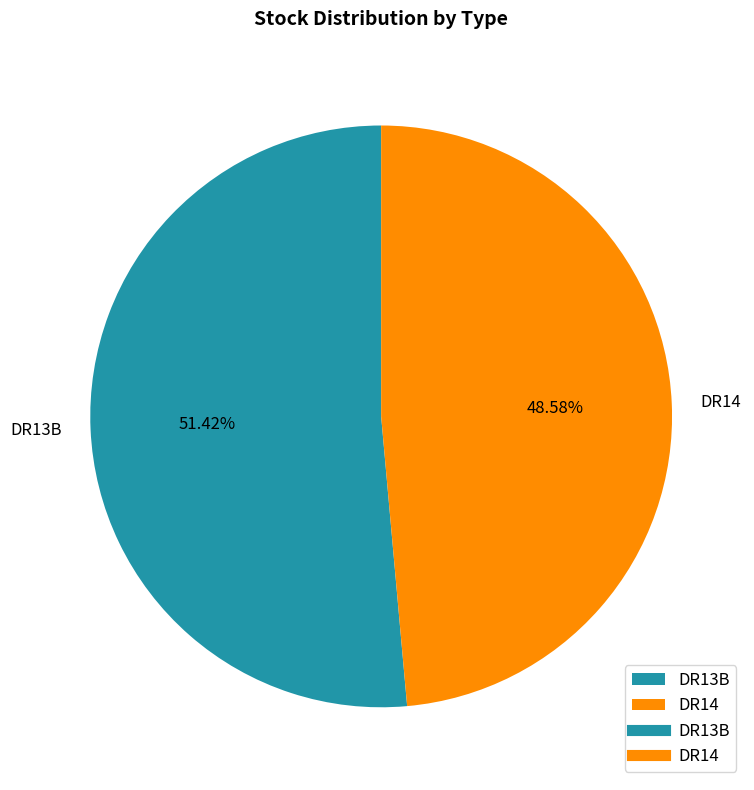

What is the majority slice?

DR13B